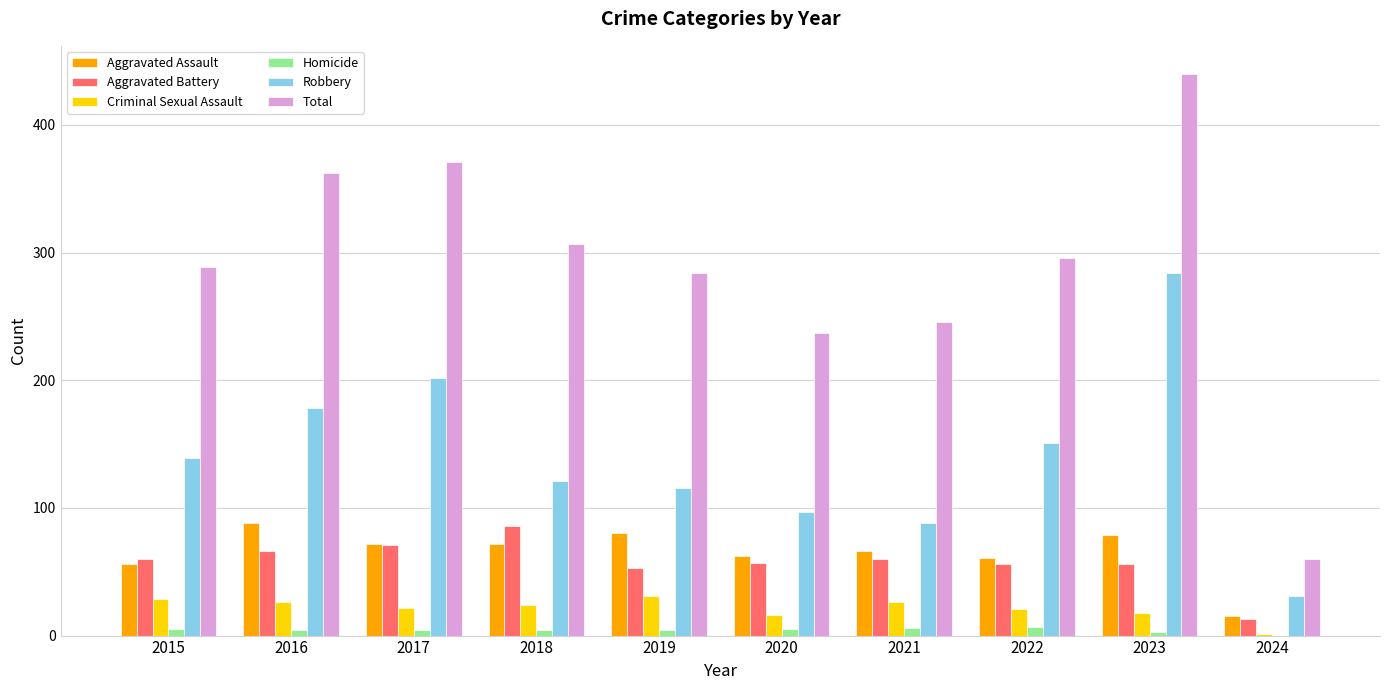

What is the total value across all series at 2017?

742